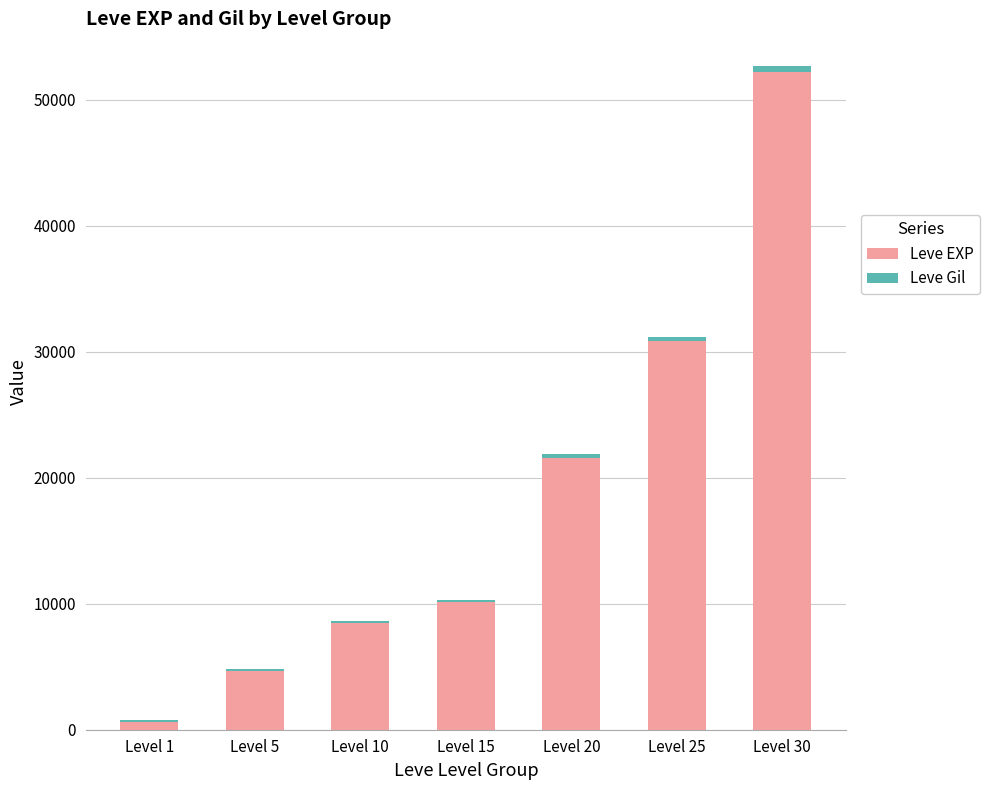

What is the maximum value for Leve EXP?

52220